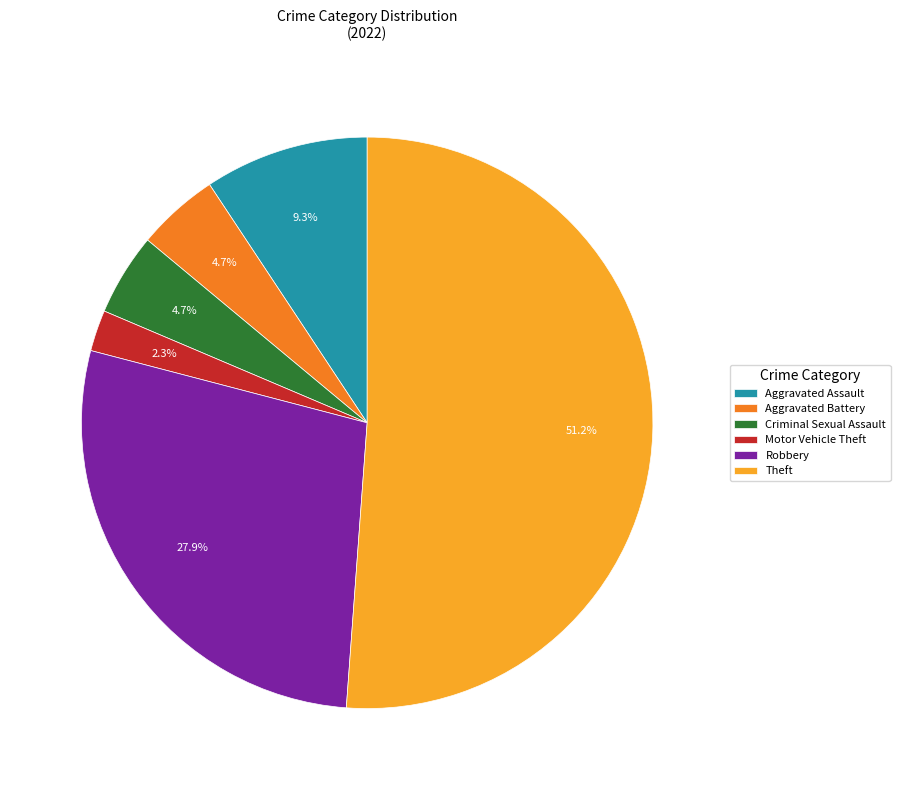

Which category accounts for the majority?

Theft